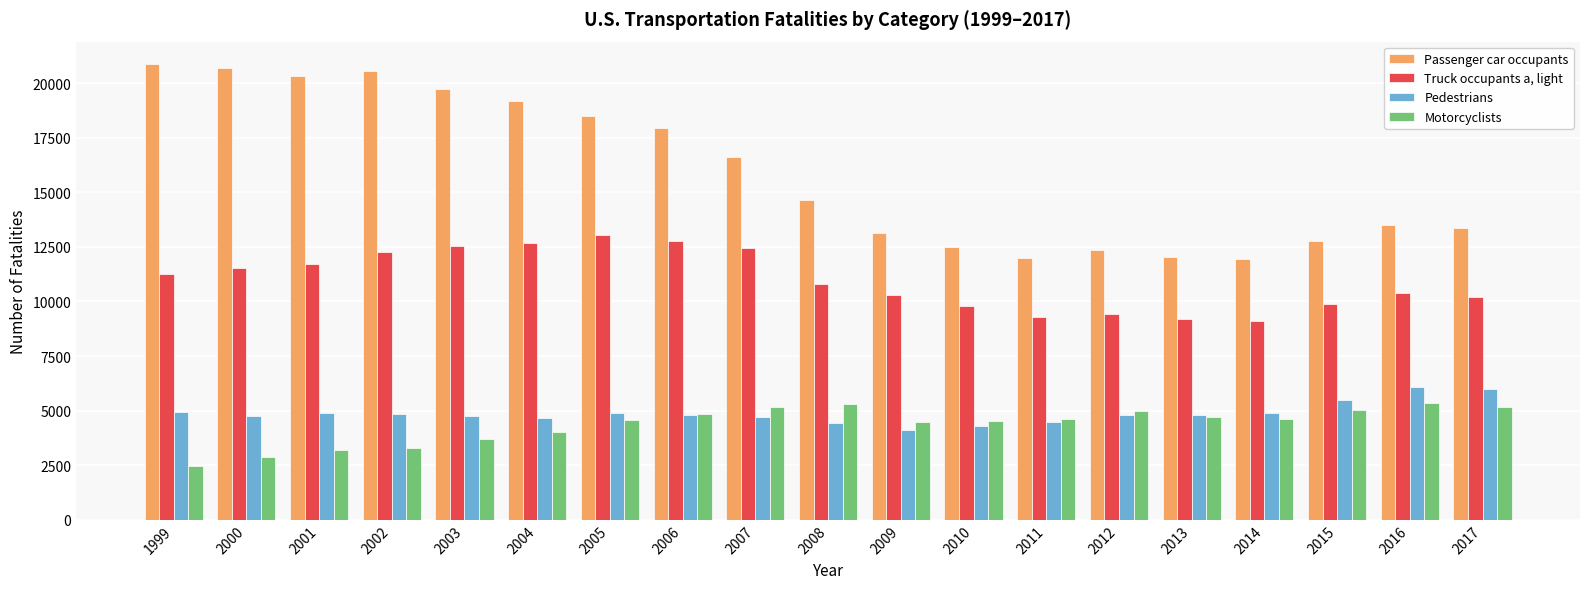

Are the bars grouped side by side (vs. stacked)?

Yes